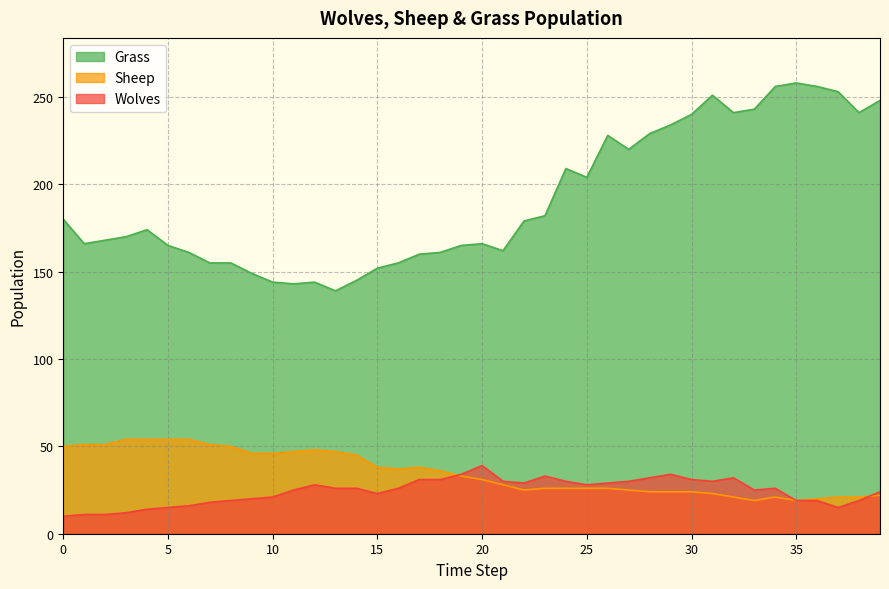

What is the average value of the Wolves series?

24